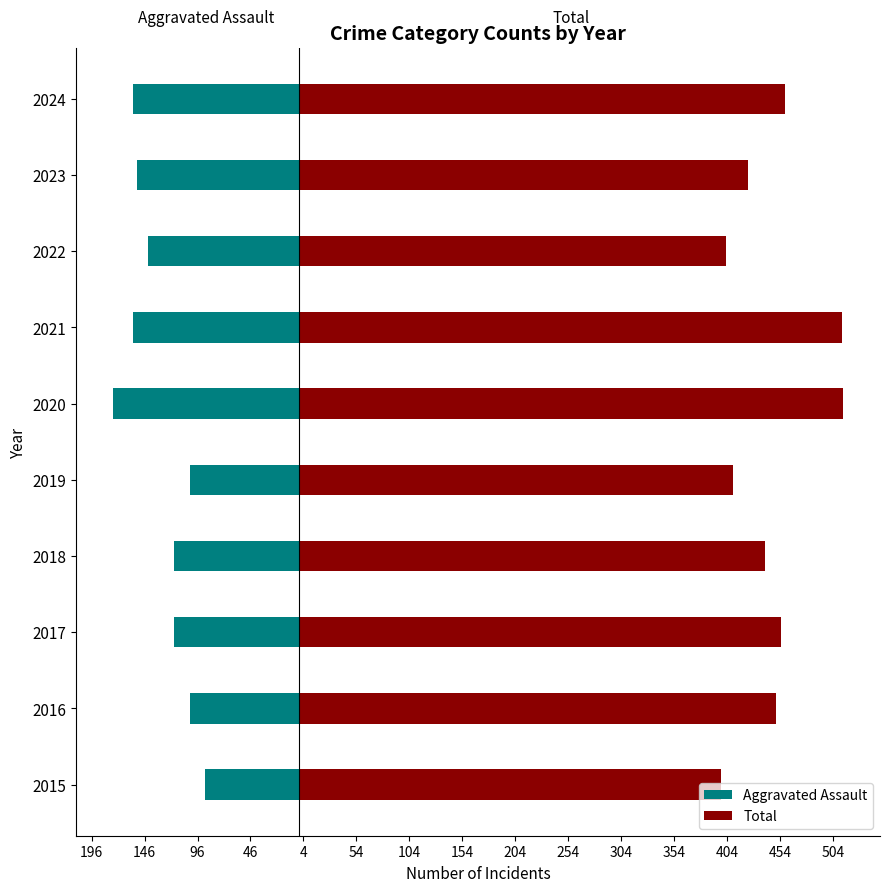

What is the average value of the Total series?

447